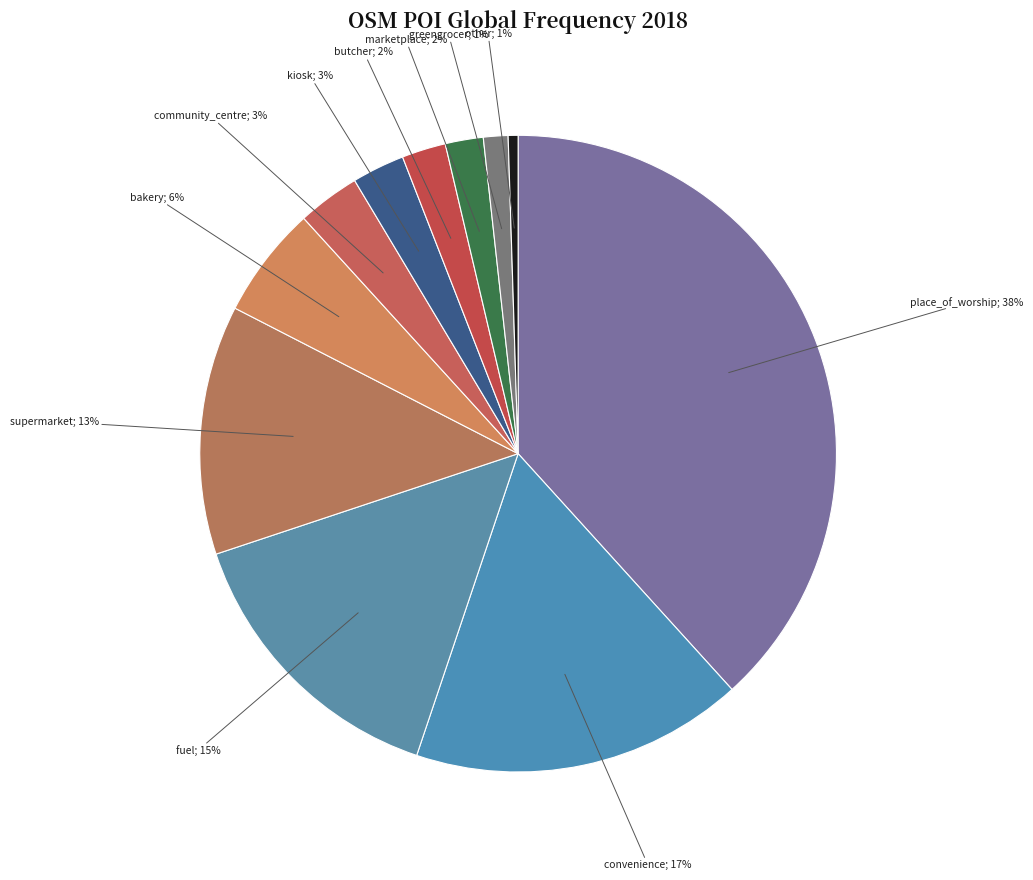

How many segments does this pie chart have?

11